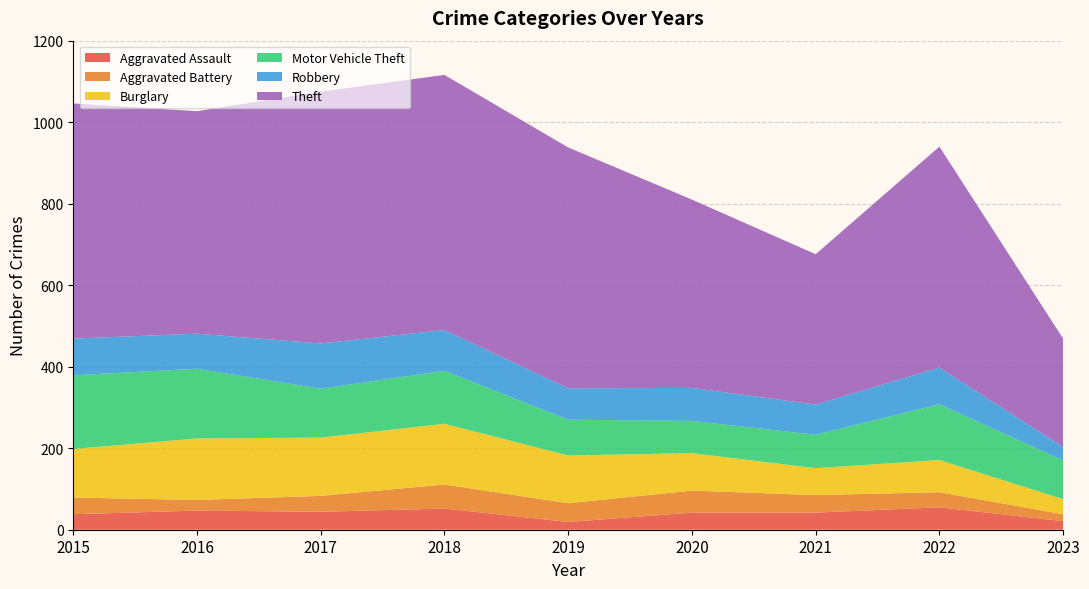

Reading left to right, extract all data points from this chart.

Aggravated Assault: 38	47	44	52	19	42	42	55	21
Aggravated Battery: 41	26	39	59	46	54	43	37	17
Burglary: 119	151	143	149	117	92	66	79	37
Motor Vehicle Theft: 181	171	120	130	88	79	82	137	95
Robbery: 90	86	111	100	77	81	74	90	33
Theft: 577	546	618	626	591	462	369	542	266